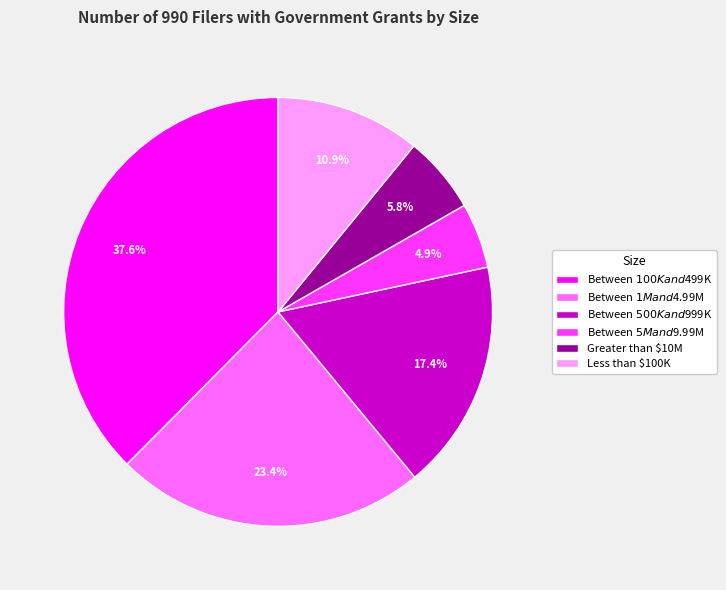

How much of the chart is everything except Between $1M and $4.99M?

76.6%